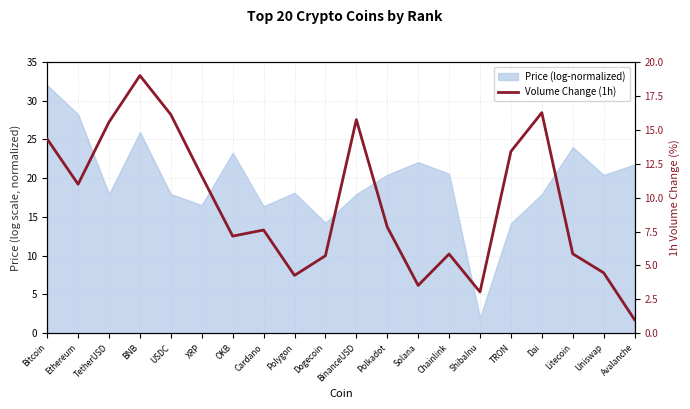

What is the smallest value displayed?

1.0